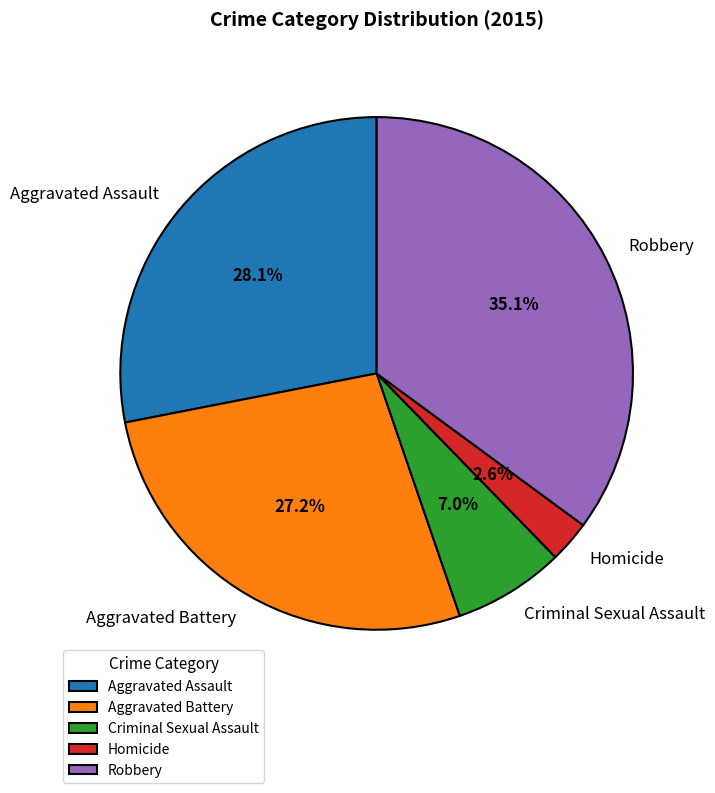

Combined, what portion of the pie is Homicide and Robbery?

37.7%